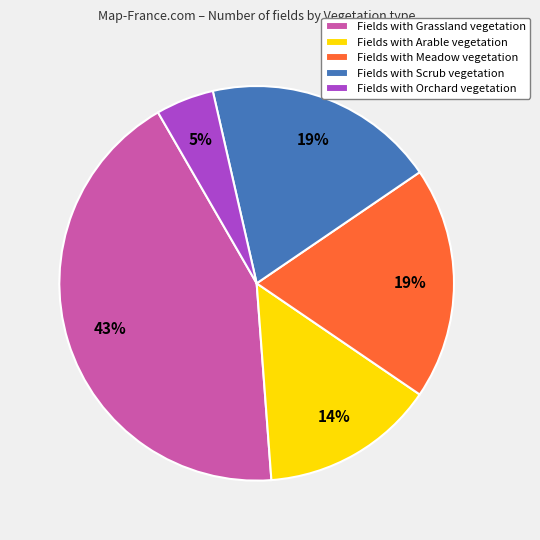

To the nearest percent, what is the difference between the largest and smallest slice percentages?

38%